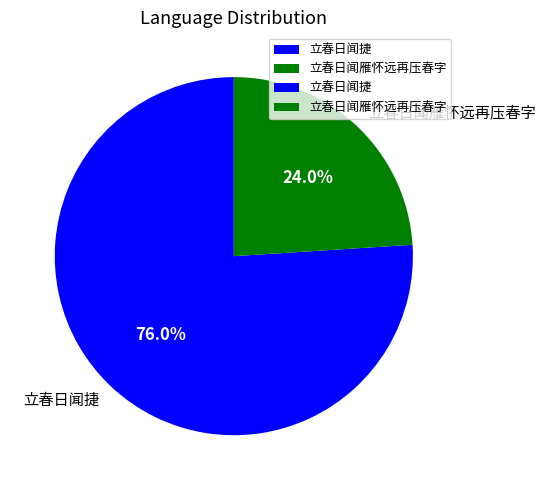

Combined, do 立春日闻捷 and 立春日闻雁怀远再压春字 account for over 50%?

Yes